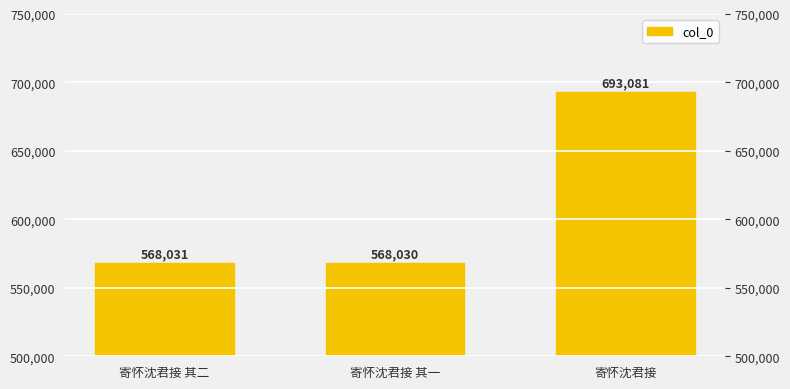

What is the average value?

609714